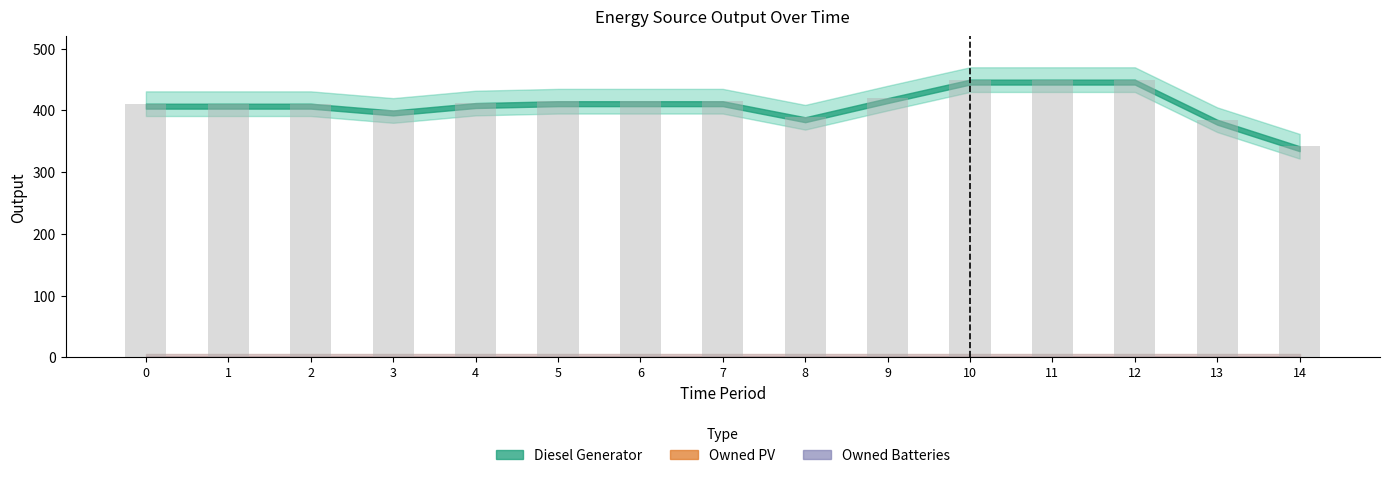

What is the change in value from 5 to 8?

-26